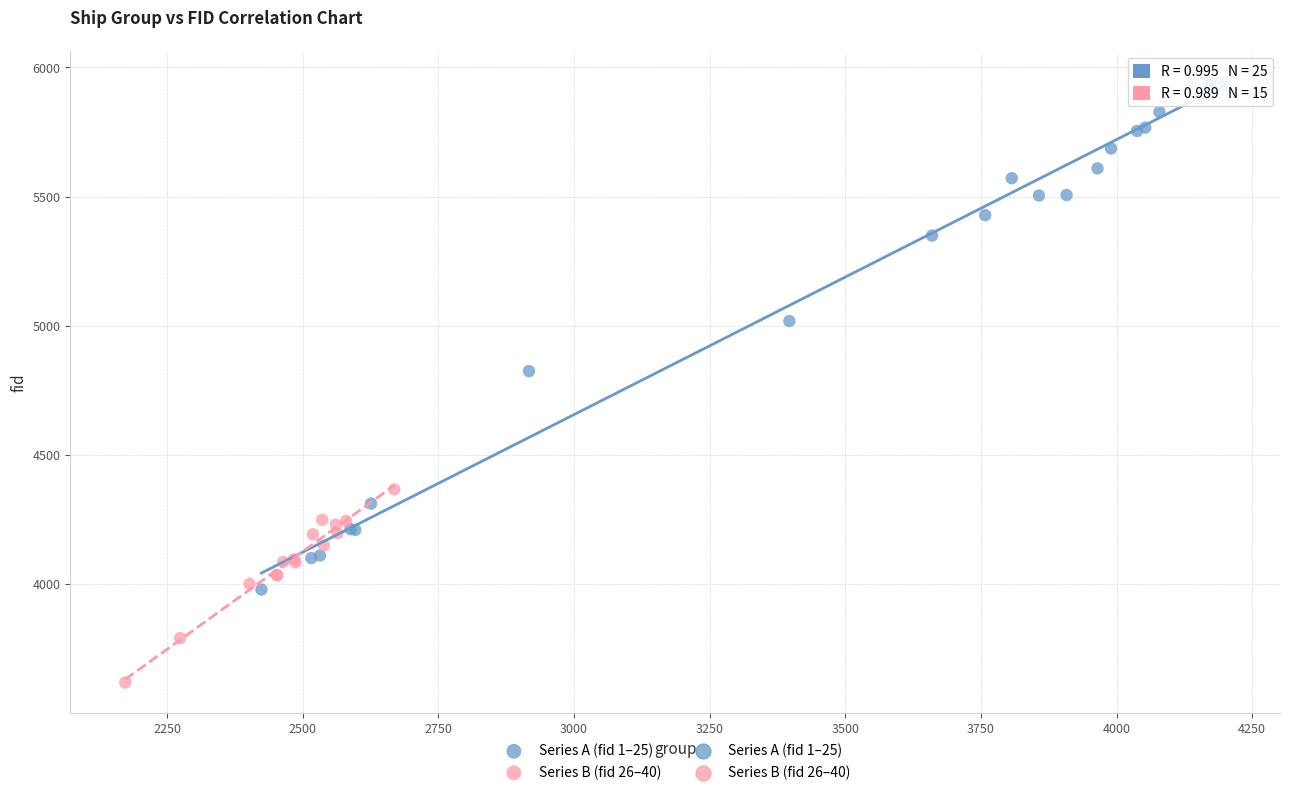

Which series has the largest Y range (max minus min)?

Series A (fid 1–25)